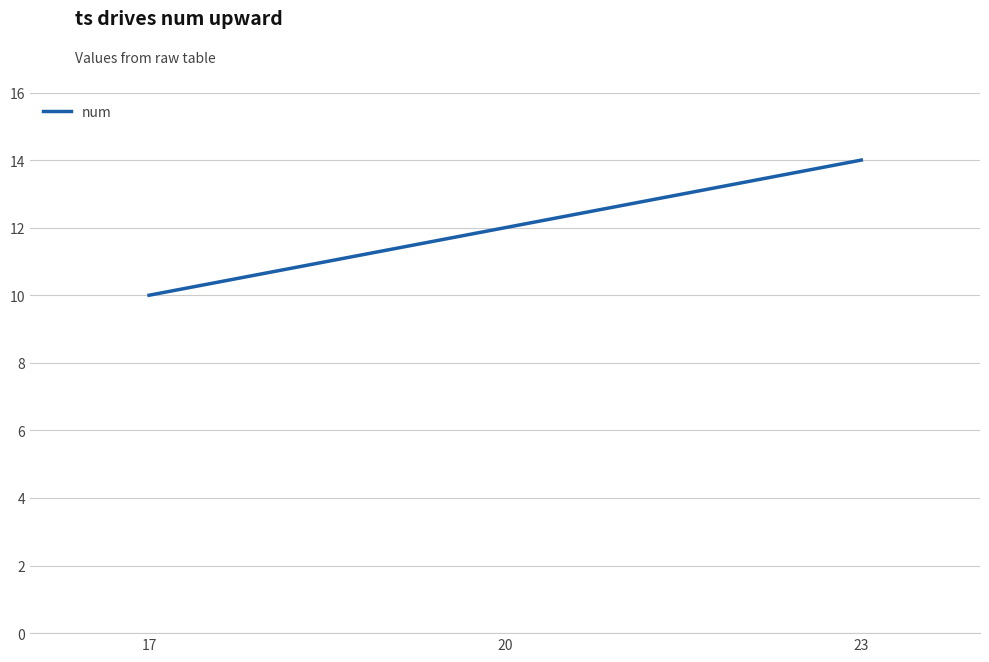

What is the change in value from 20 to 23?

+2